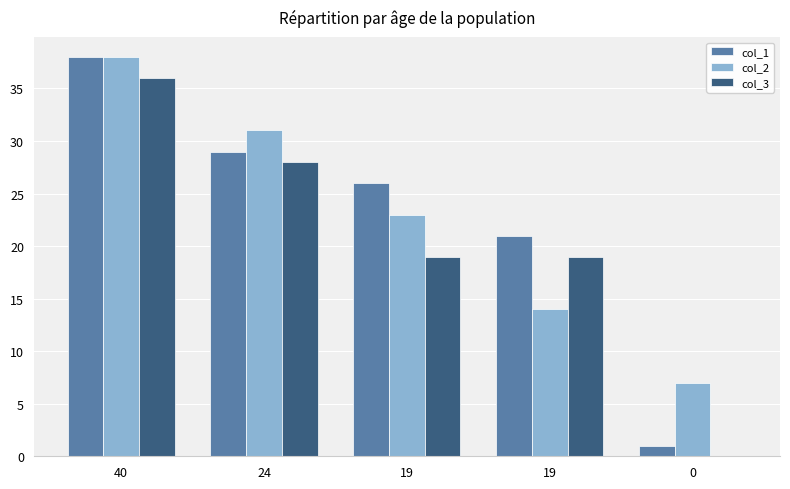

What is the spread (max minus min) of values at 19?

7